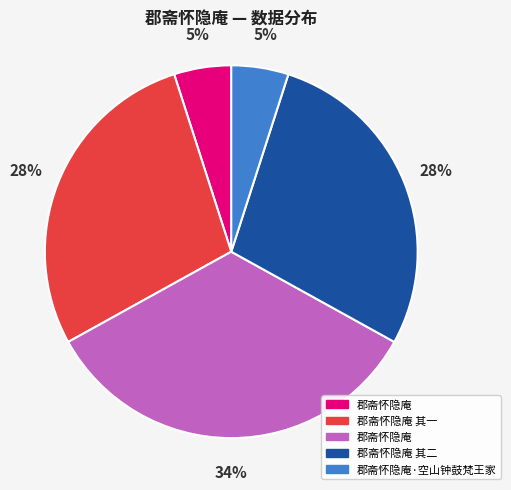

Is there a majority slice in this chart?

No